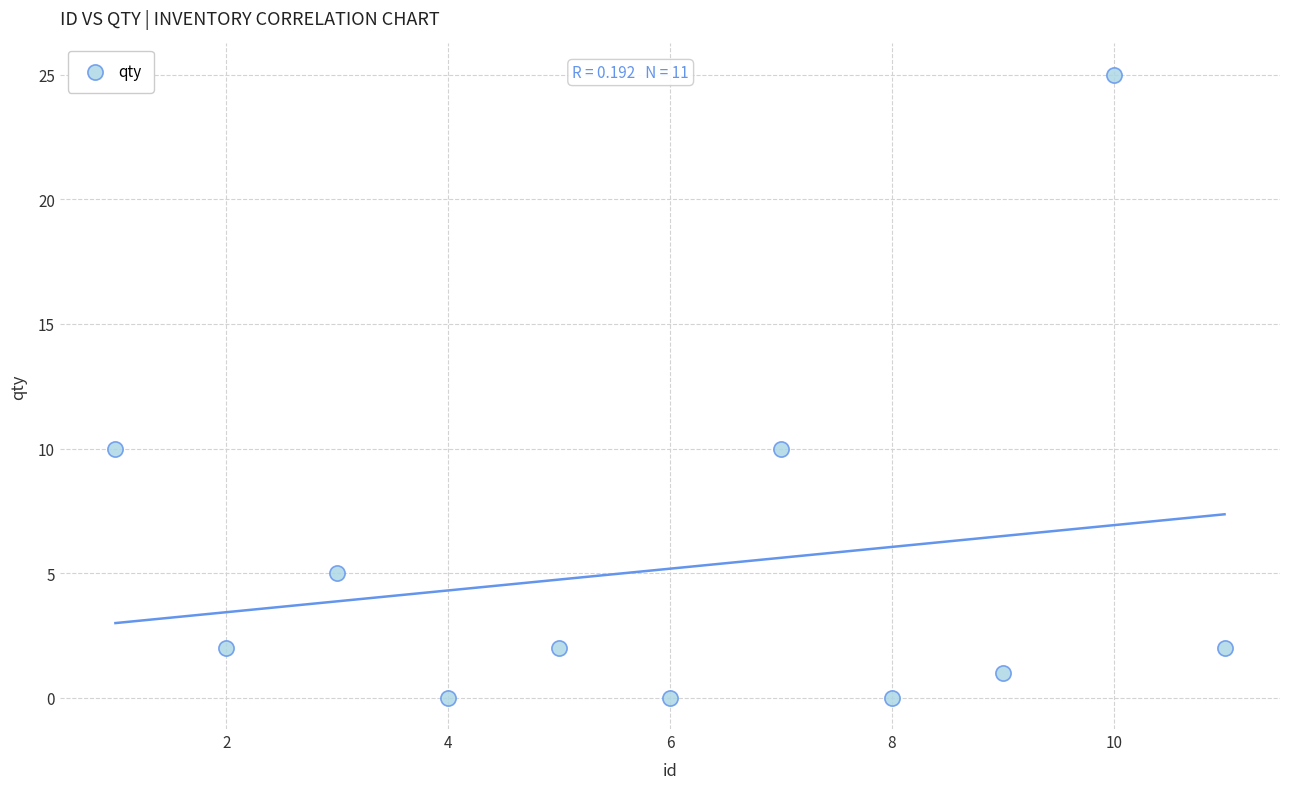

What is the average X value?

6